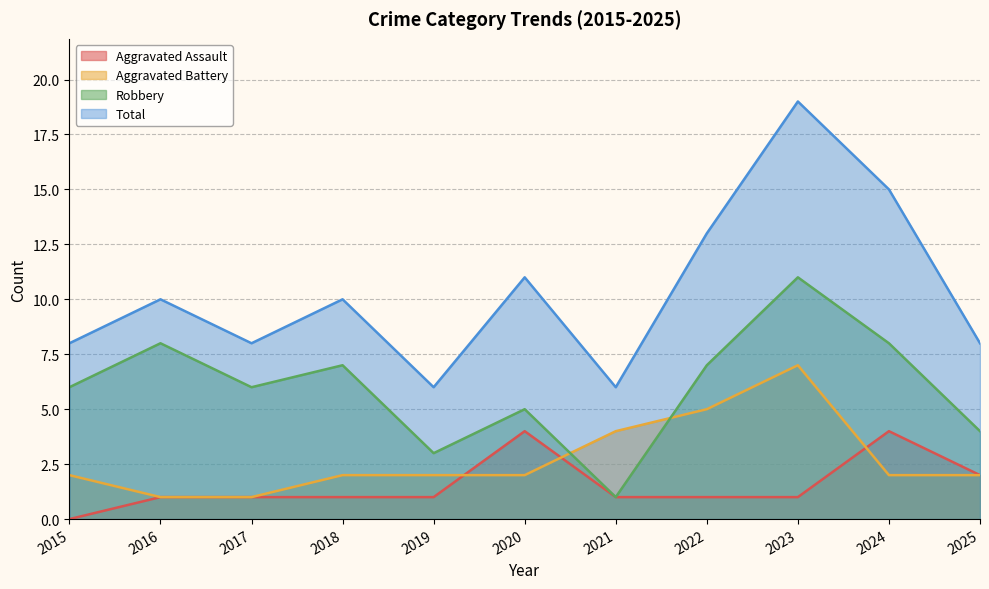

True or false: Aggravated Battery and Total intersect in this chart.

False